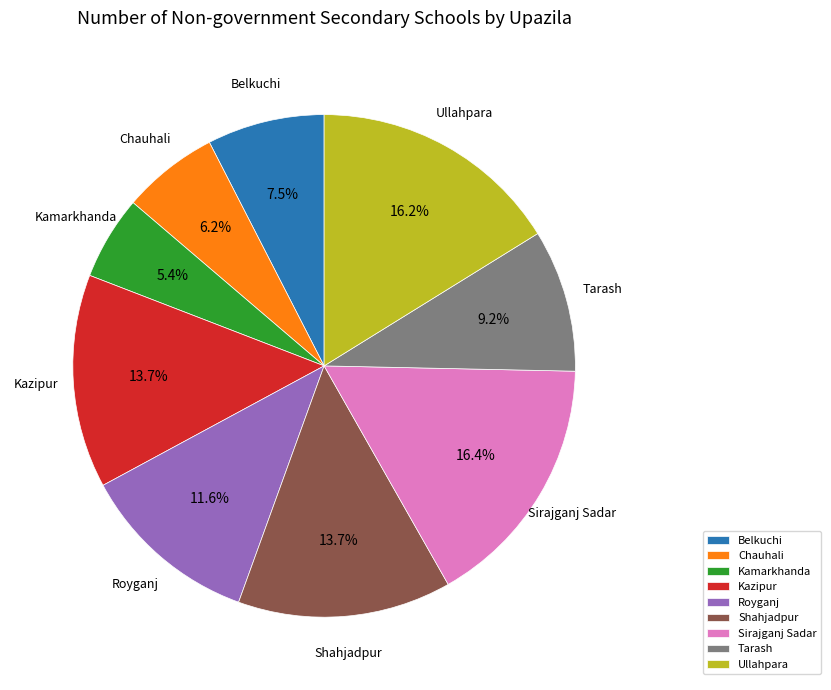

Do Sirajganj Sadar and Shahjadpur together represent more than half of the pie?

No